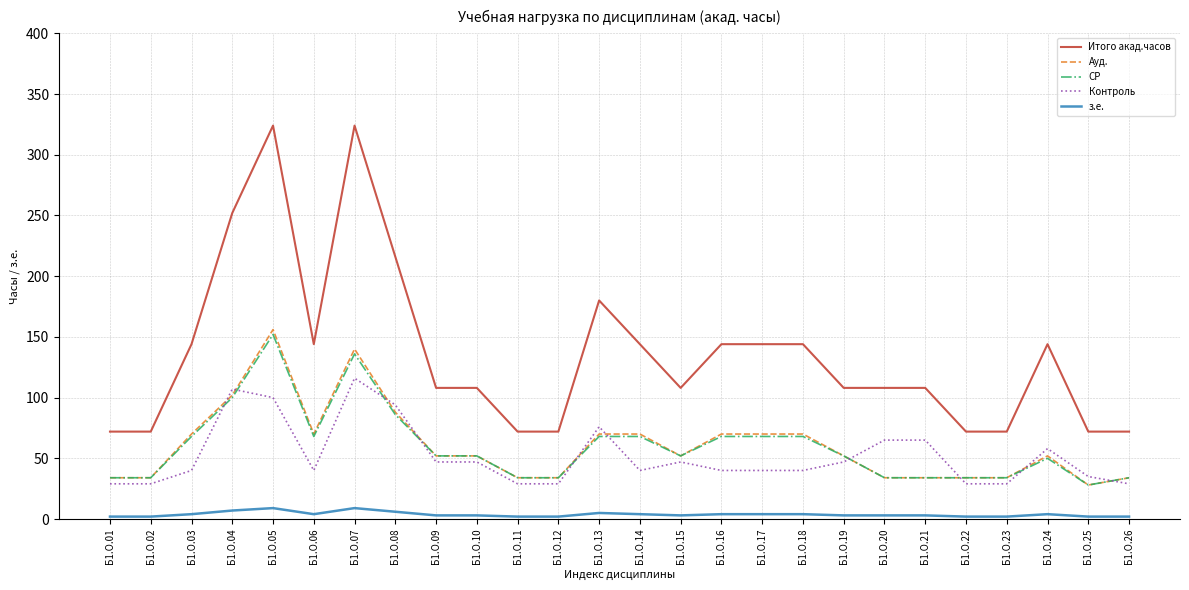

What is the spread (max minus min) of values at Б1.О.04?

245